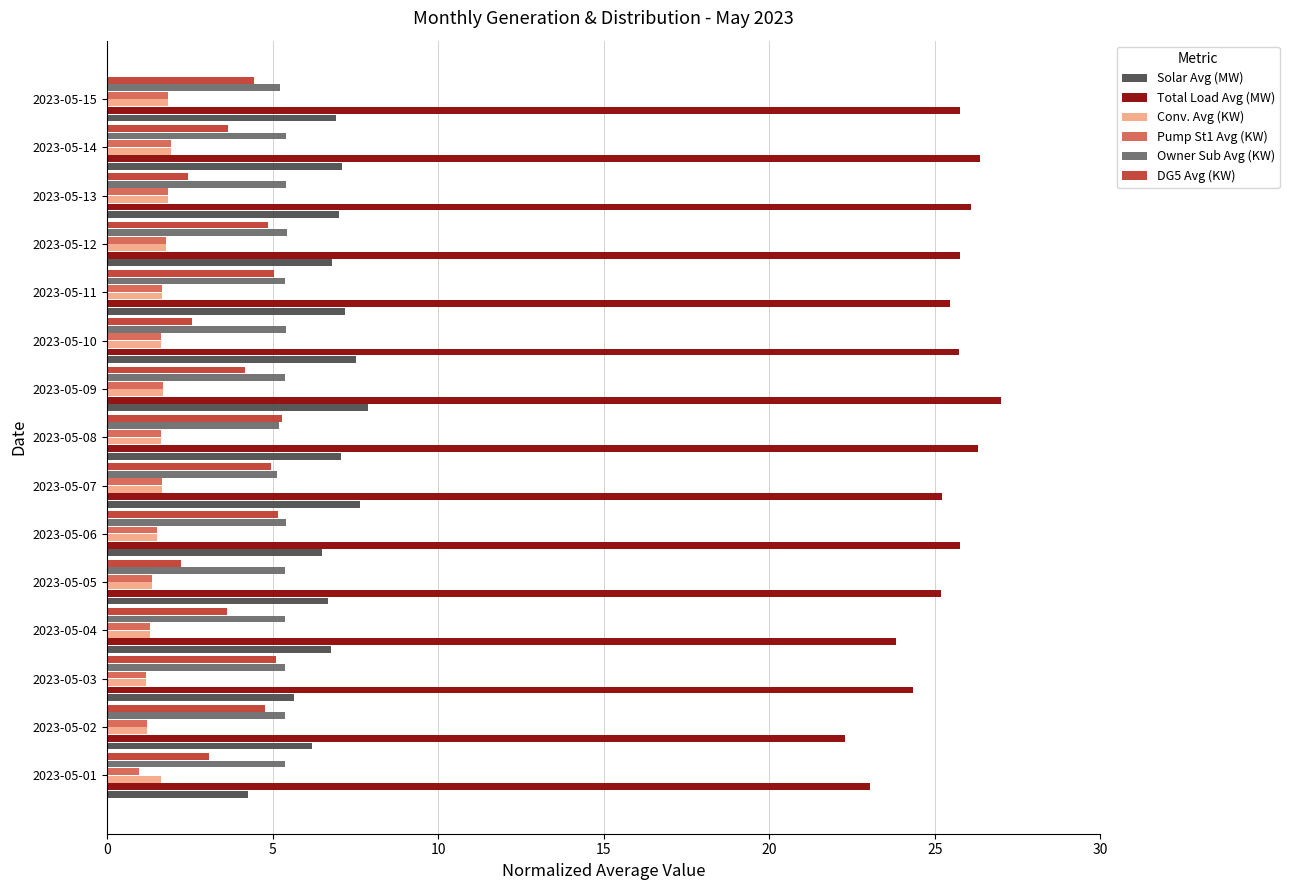

What is the difference between the highest and lowest values at 2023-05-11?

23.8